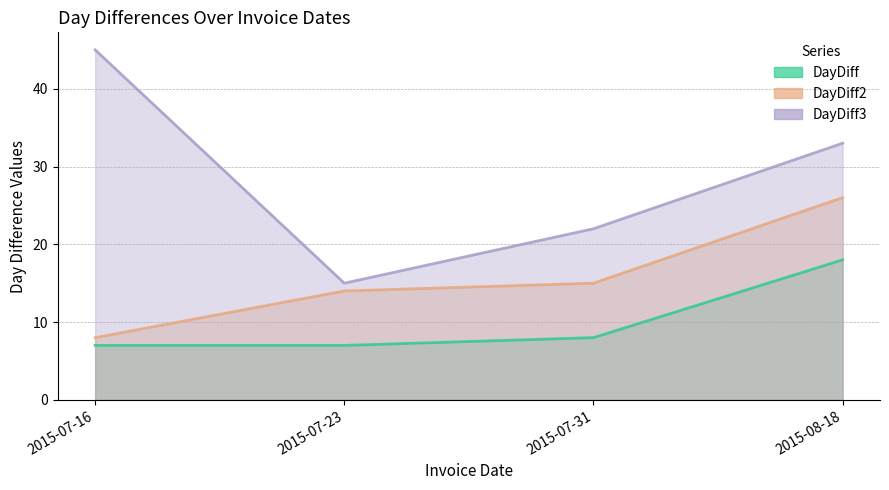

What is the label of the 3rd point from the left?

2015-07-31